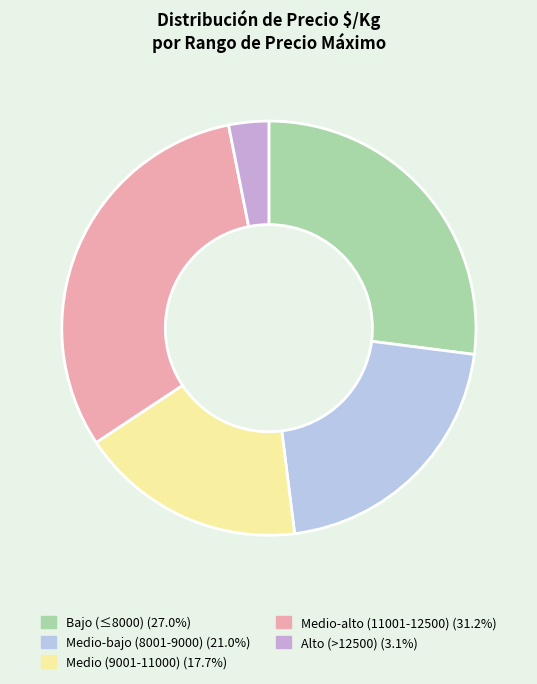

How many segments does this pie chart have?

5